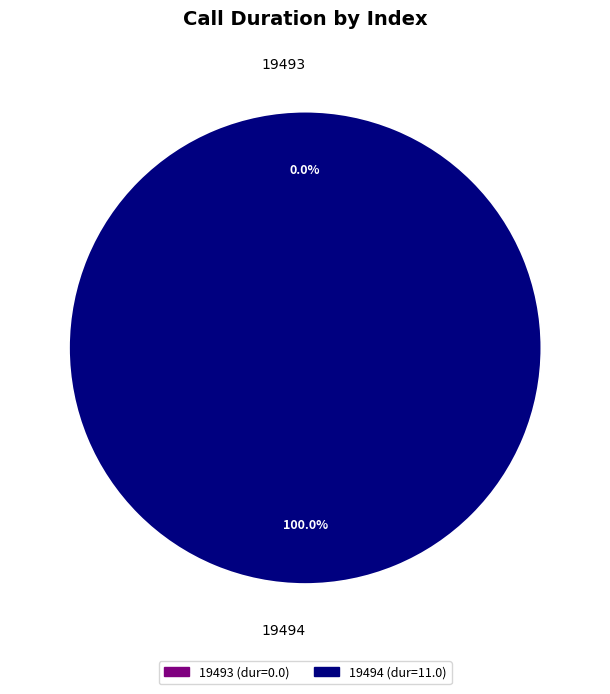

How many slices are in this pie chart?

2